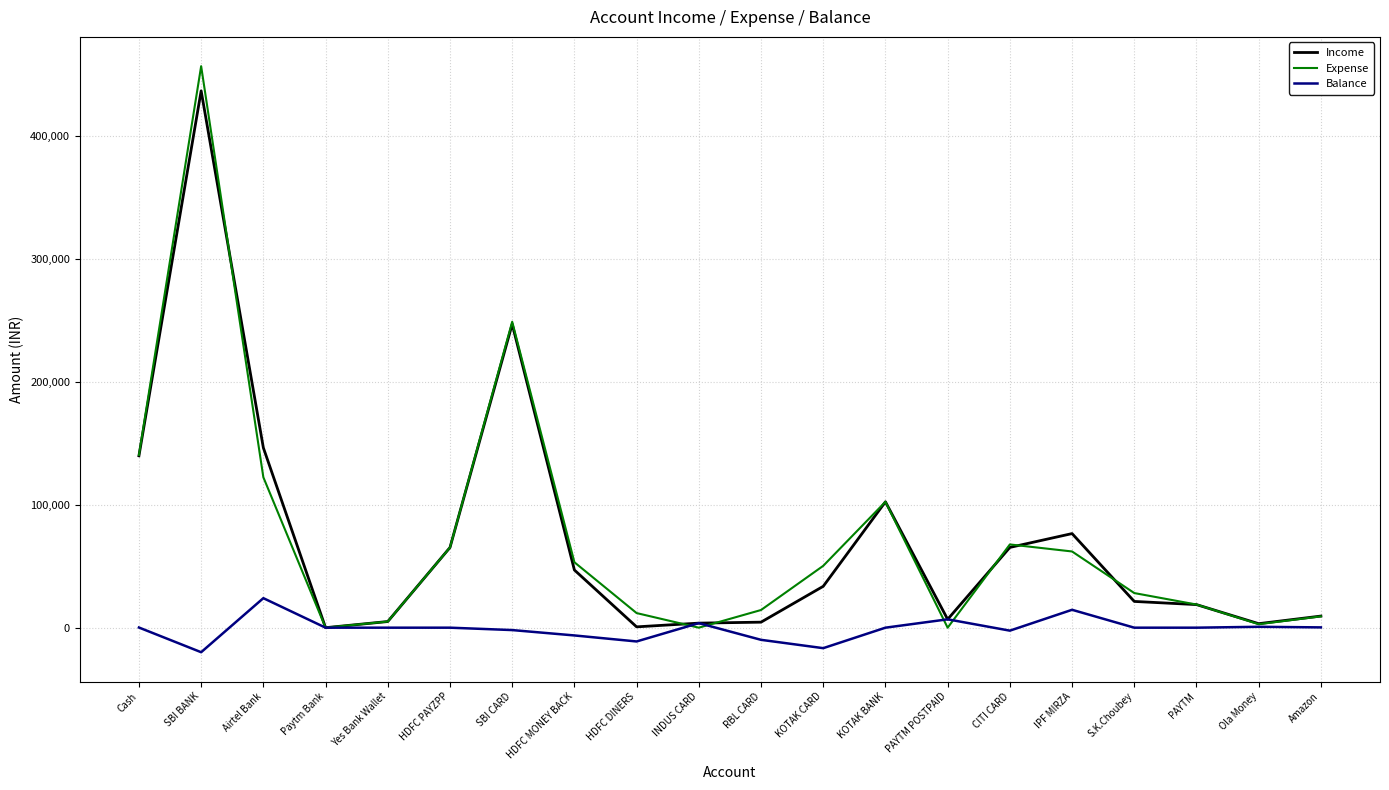

Read the Balance value at KOTAK CARD.

-16654.8